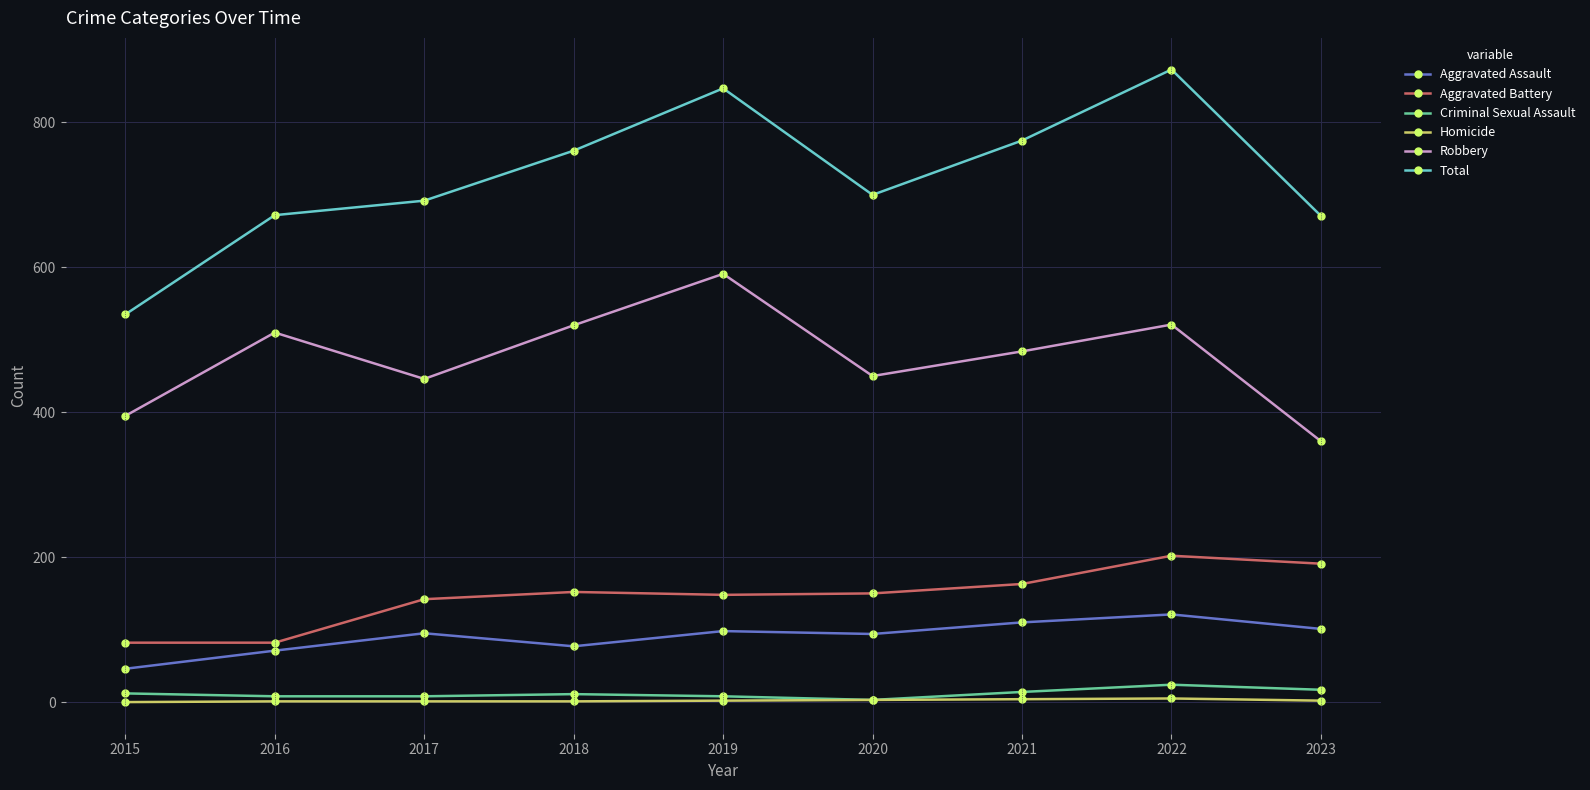

True or false: Total and Robbery cross at least once.

False